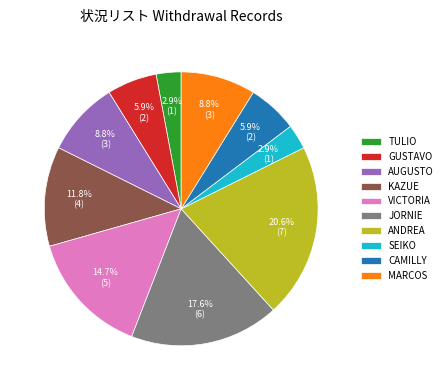

Is TULIO the majority of the pie?

No